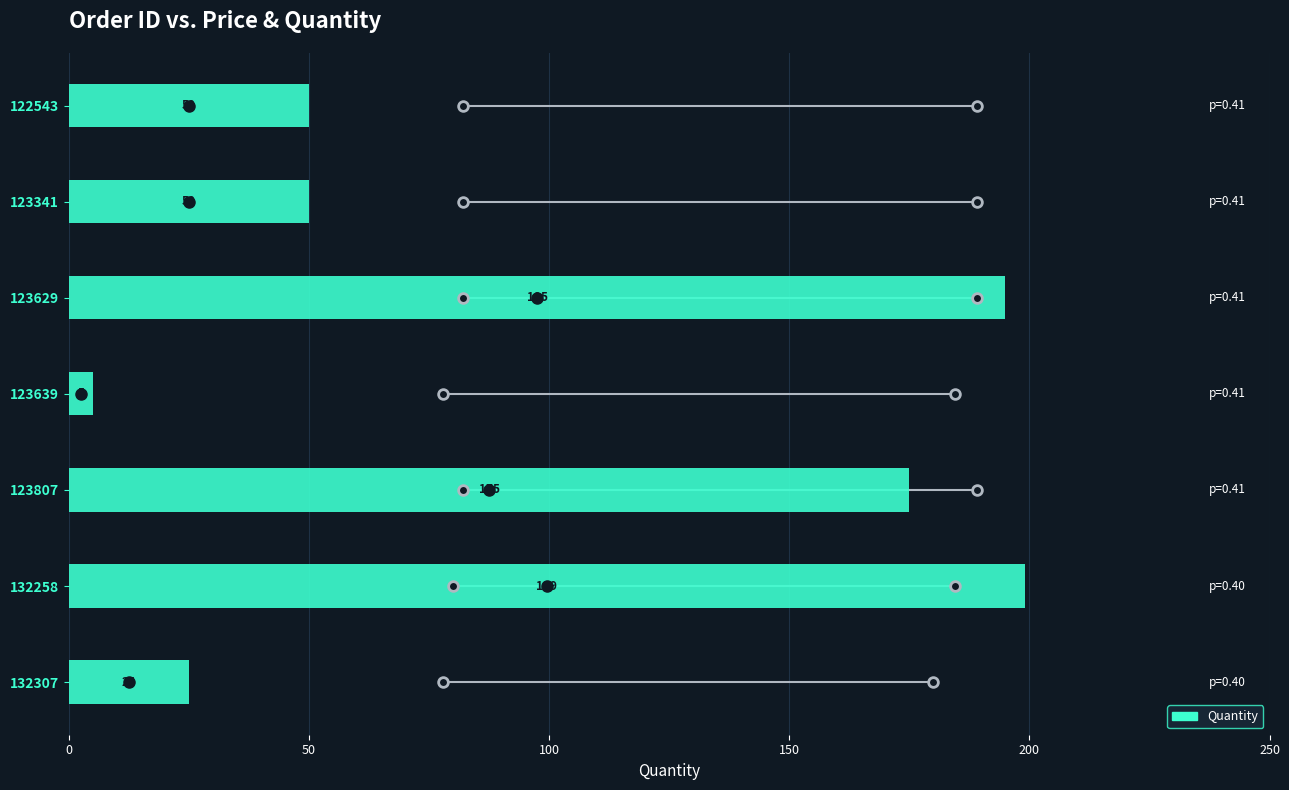

What is the sum of the values at 132307 and 123341?

75